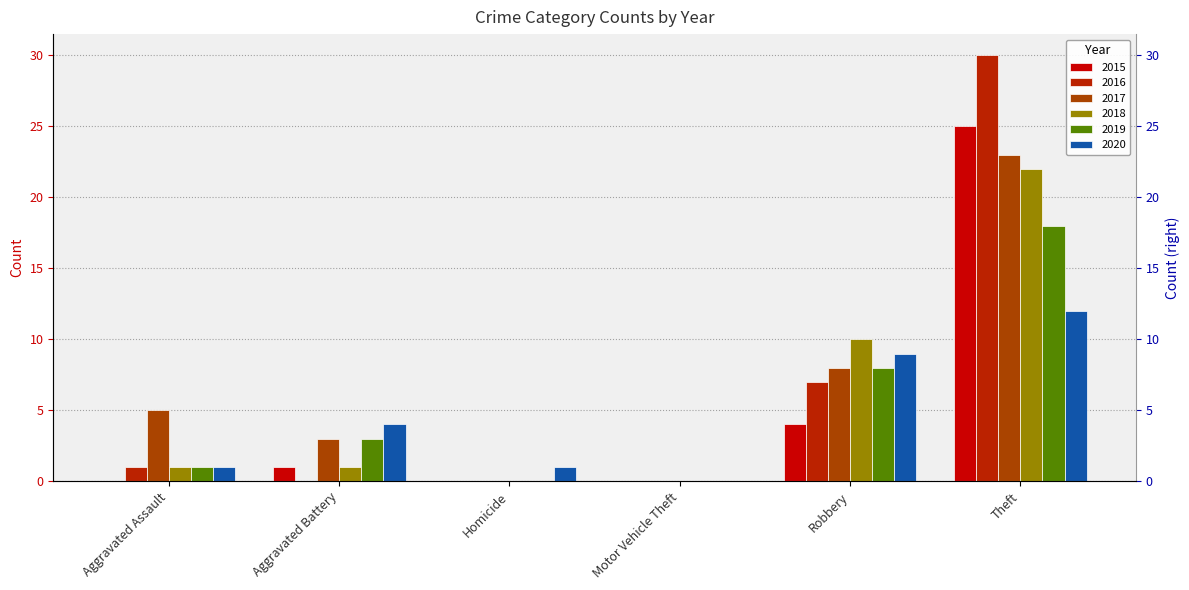

Reading left to right, extract all data points from this chart.

2015: 0	1	0	0	4	25
2016: 1	0	0	0	7	30
2017: 5	3	0	0	8	23
2018: 1	1	0	0	10	22
2019: 1	3	0	0	8	18
2020: 1	4	1	0	9	12